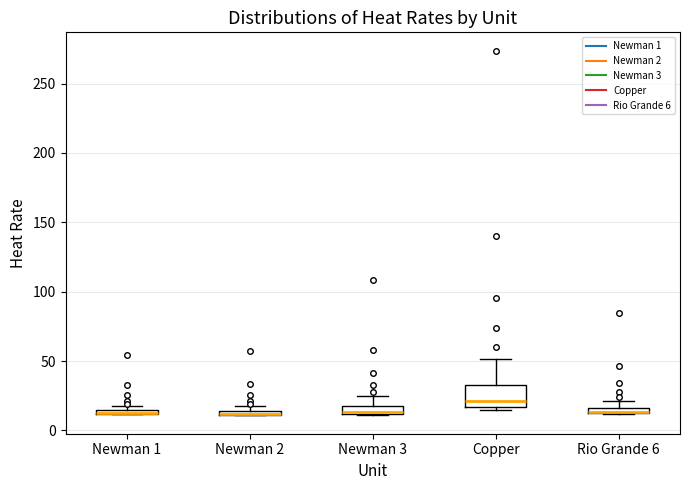

Comparing the boxes themselves (not the whiskers), which one is the tallest?

Copper